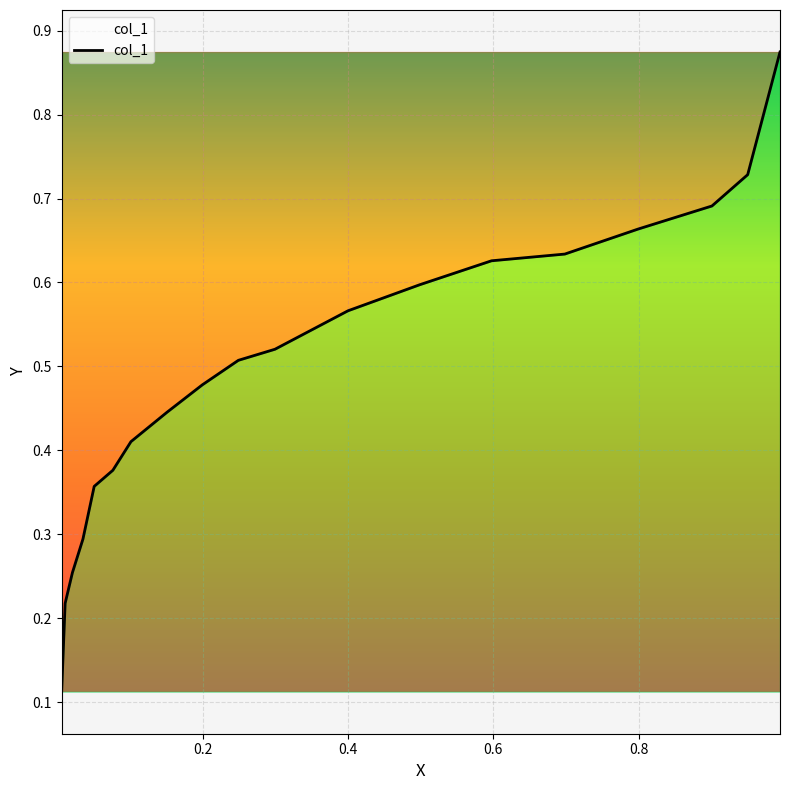

What is the difference between the maximum and minimum values?

0.8